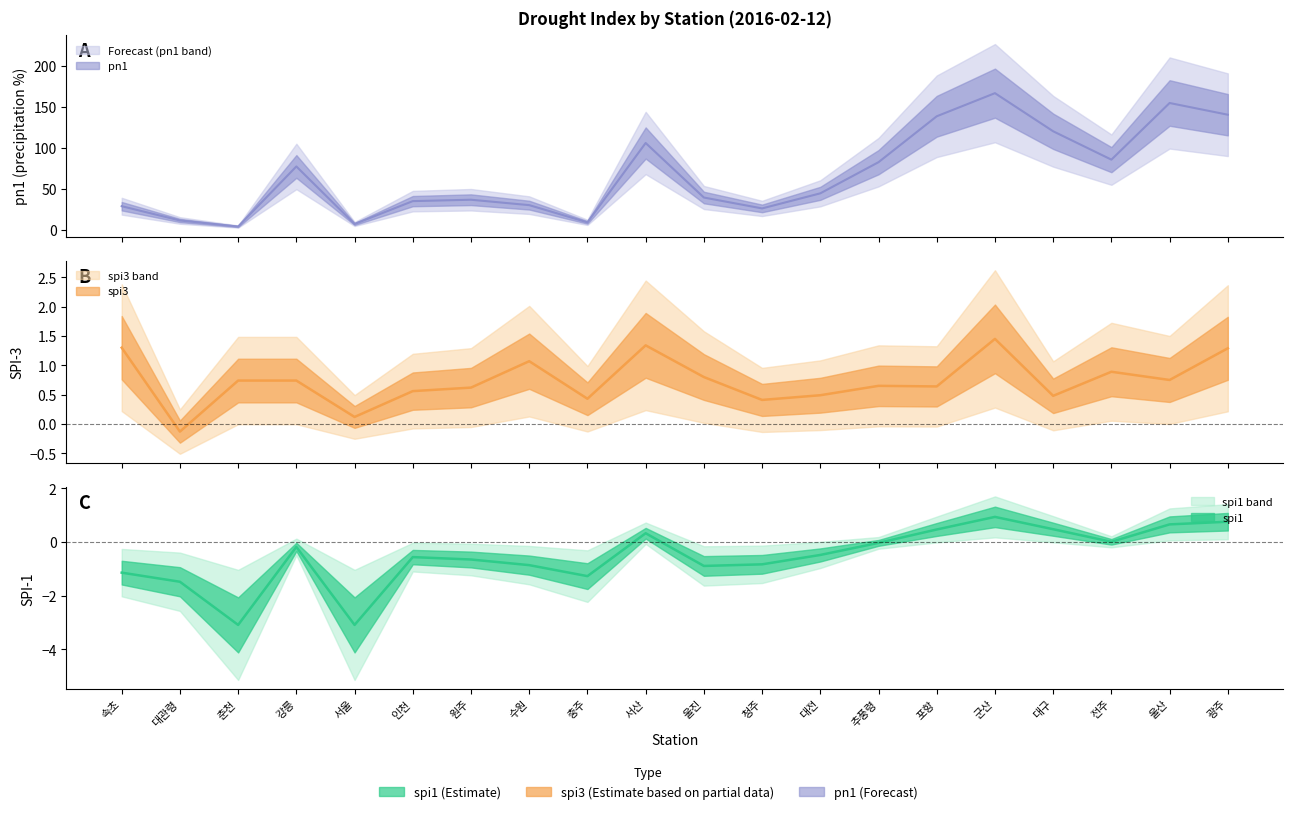

The spi3 series shows 0.9 at 전주. True or false?

True